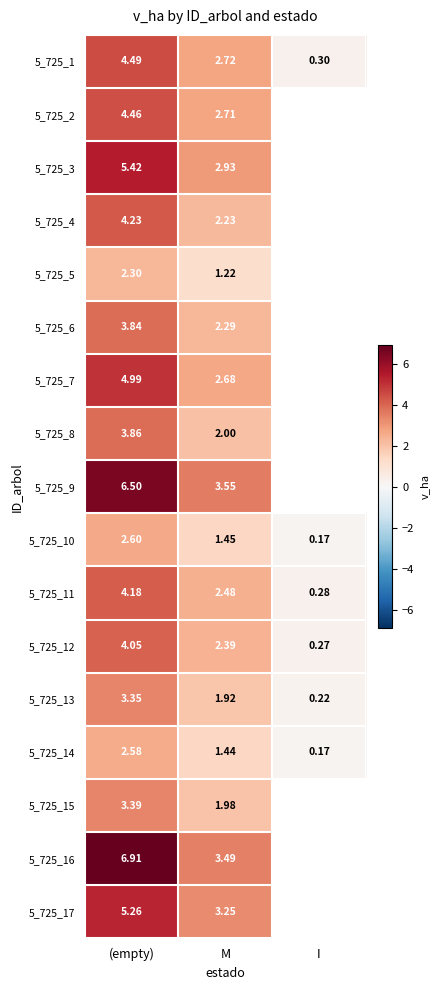

Which category has the lowest value in the 5_725_12 series?

I